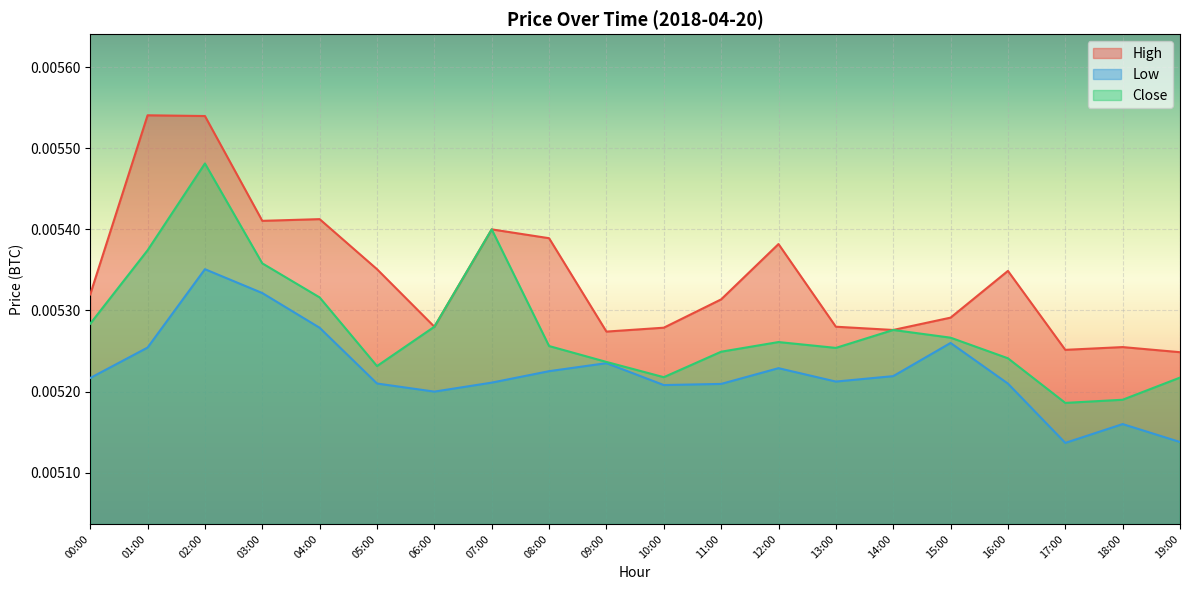

At 18:00, list the series in order from smallest to largest.

Low, Close, High